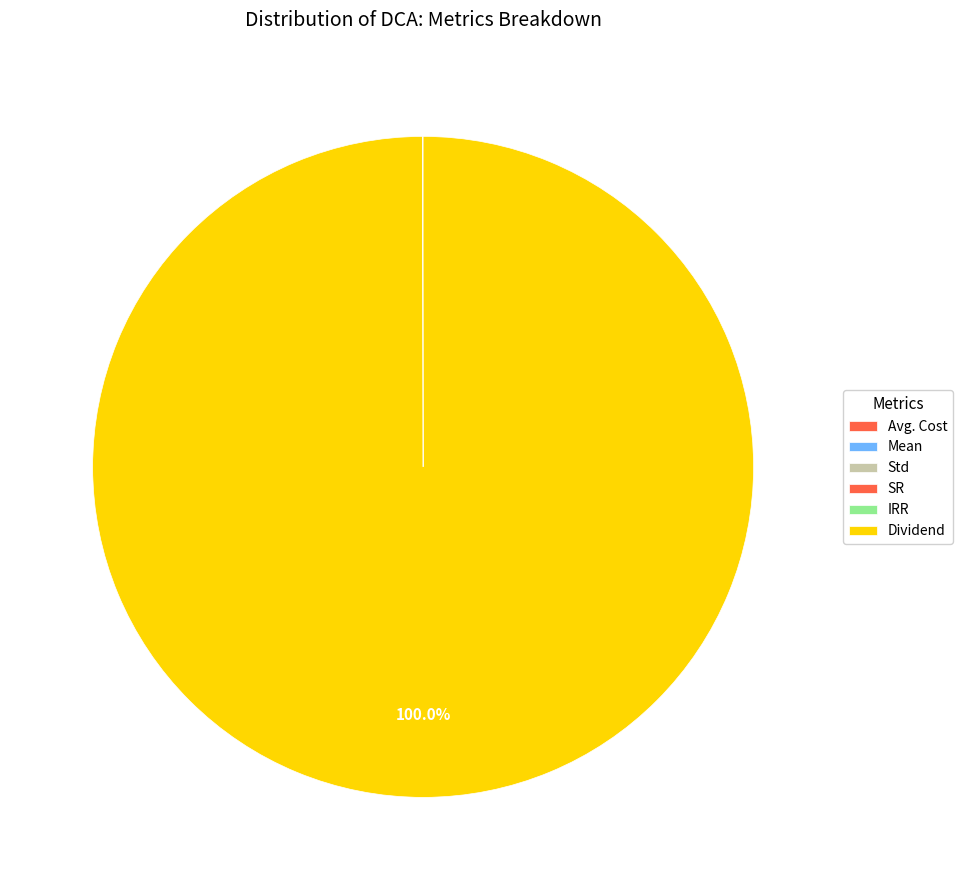

True or false: Dividend accounts for 100% of the total.

True